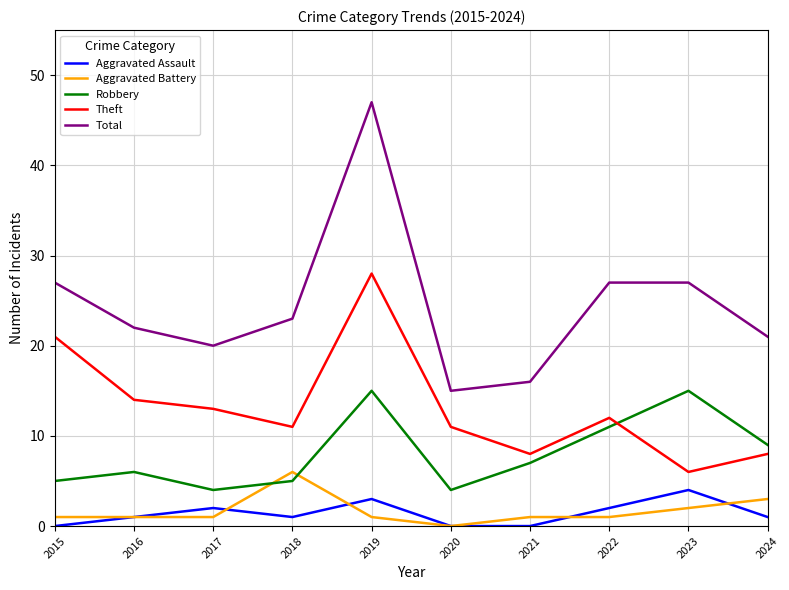

Which series has the largest total across all categories?

Total